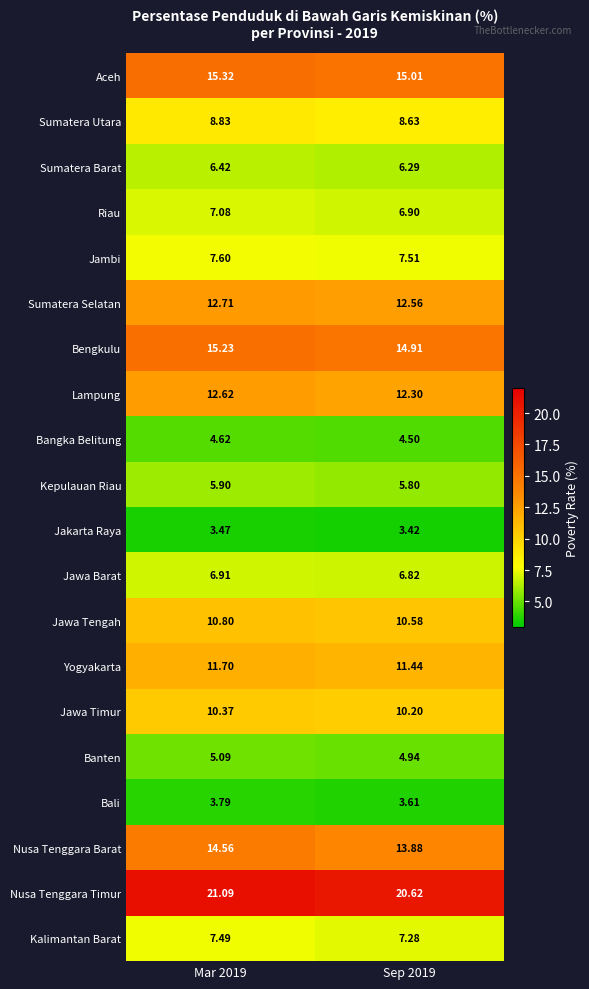

Between Mar 2019 and Sep 2019, which series saw the biggest shift?

Nusa Tenggara Barat